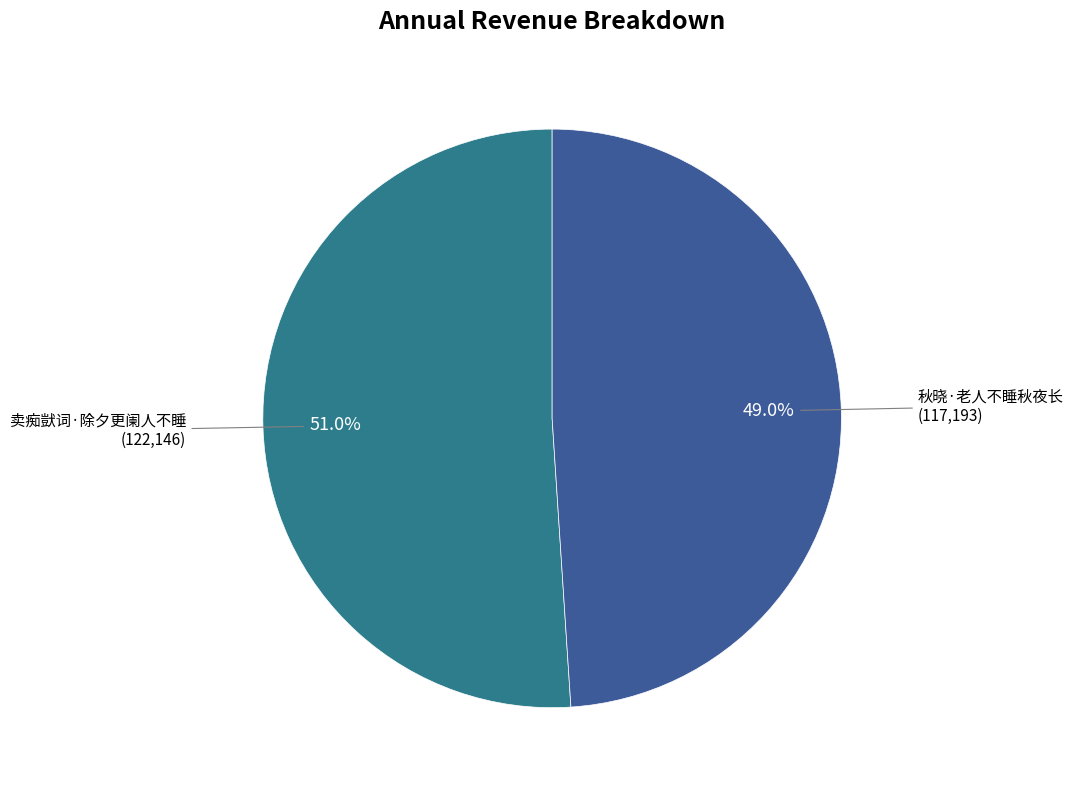

How many slices are in this pie chart?

2